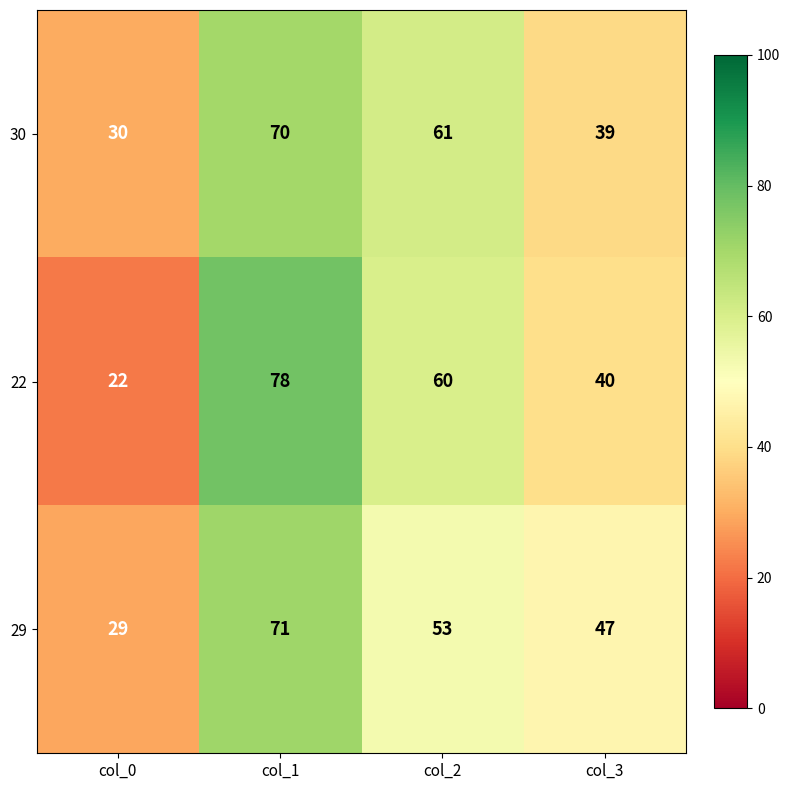

What is the average value of the 29 series?

50